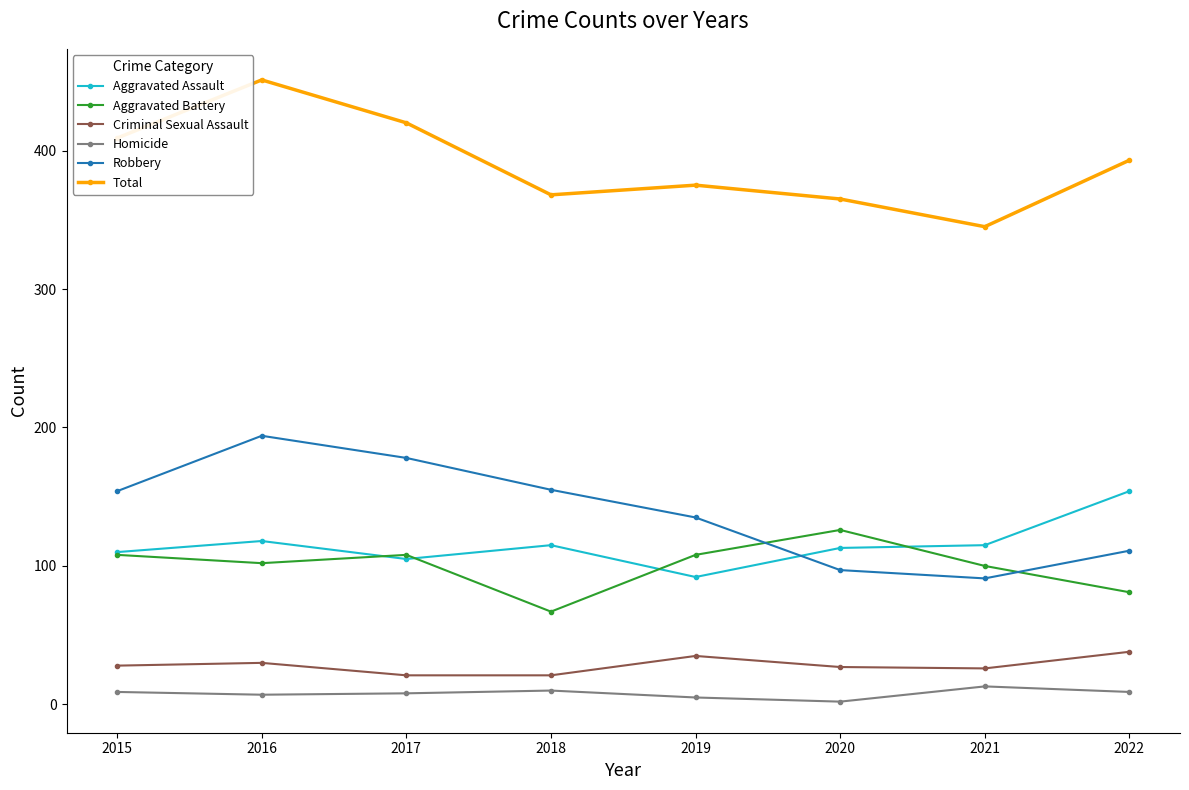

Where does the Total series first go above 393?

2015